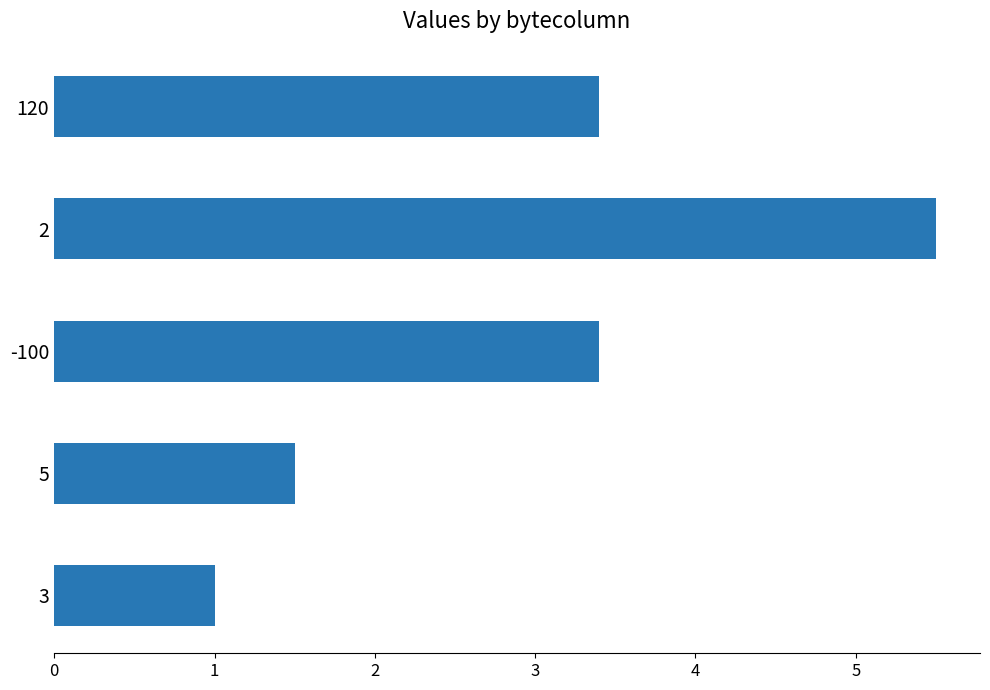

True or false: the data shows 3.4 at 120.

True